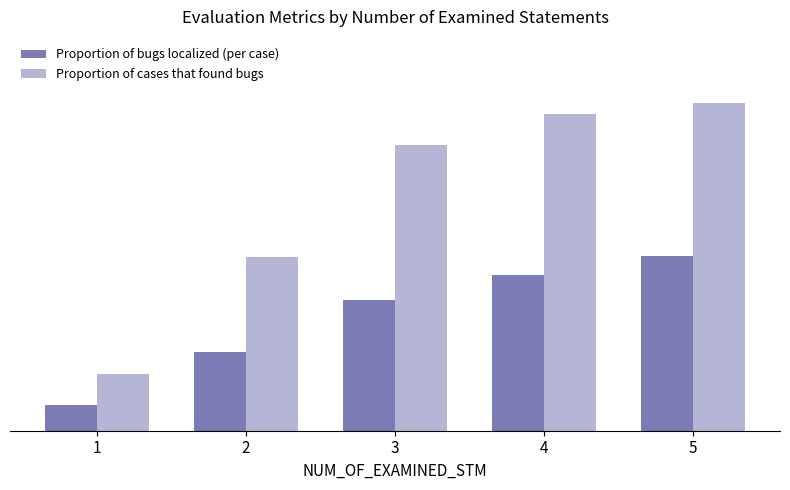

Is the value of Proportion of cases that found bugs at 5 greater than the value of Proportion of bugs localized (per case) at 5?

Yes